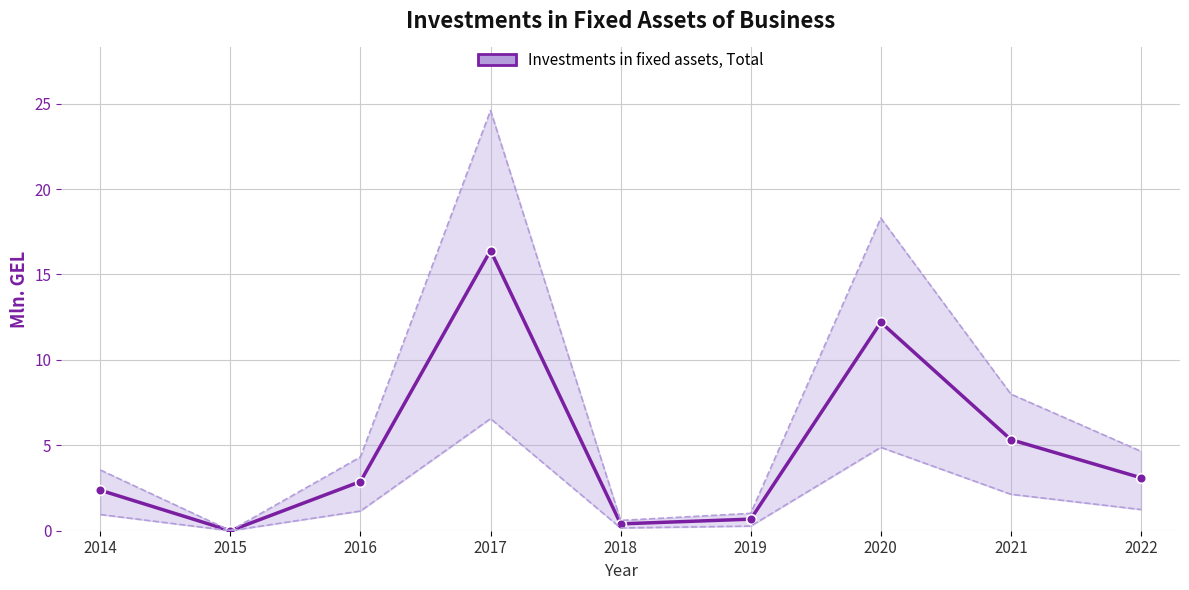

Approximately how many times larger is the value at 2018 compared to 2016?

0.1